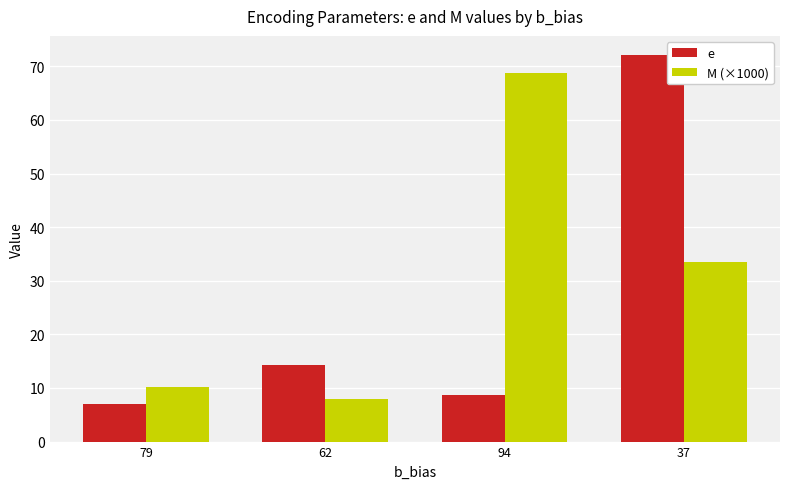

What is the smallest value displayed?

7.0